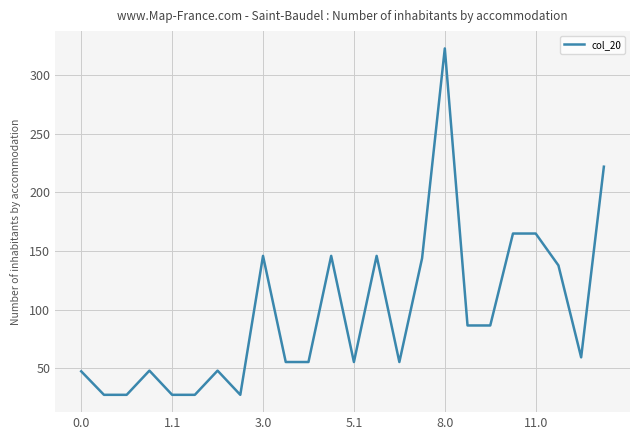

What is the difference between the maximum and minimum values?

295.7